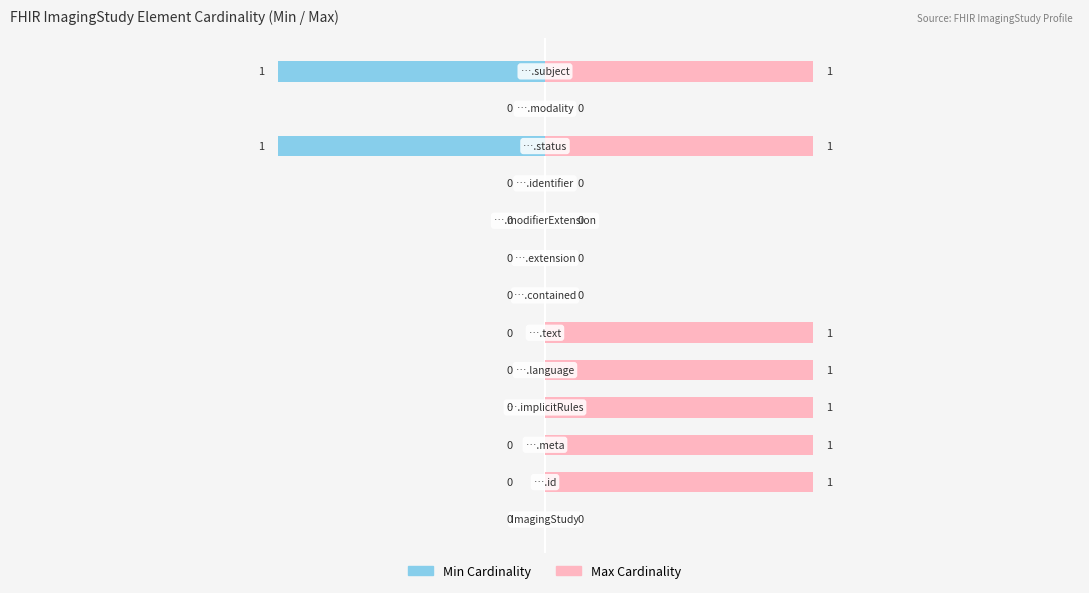

What is the value of the Max bar at the 4th from the left?

1